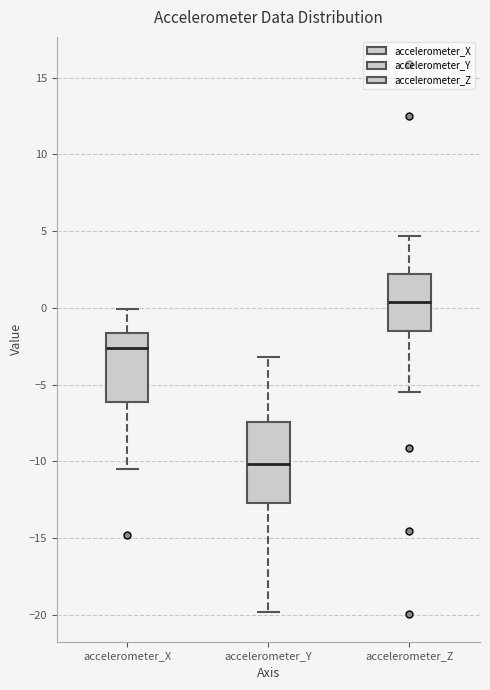

Where does the lower whisker of the box for accelerometer_X end on the y-axis? The values are not printed on the chart, so give them approximately, as read against the axis.

-10.5